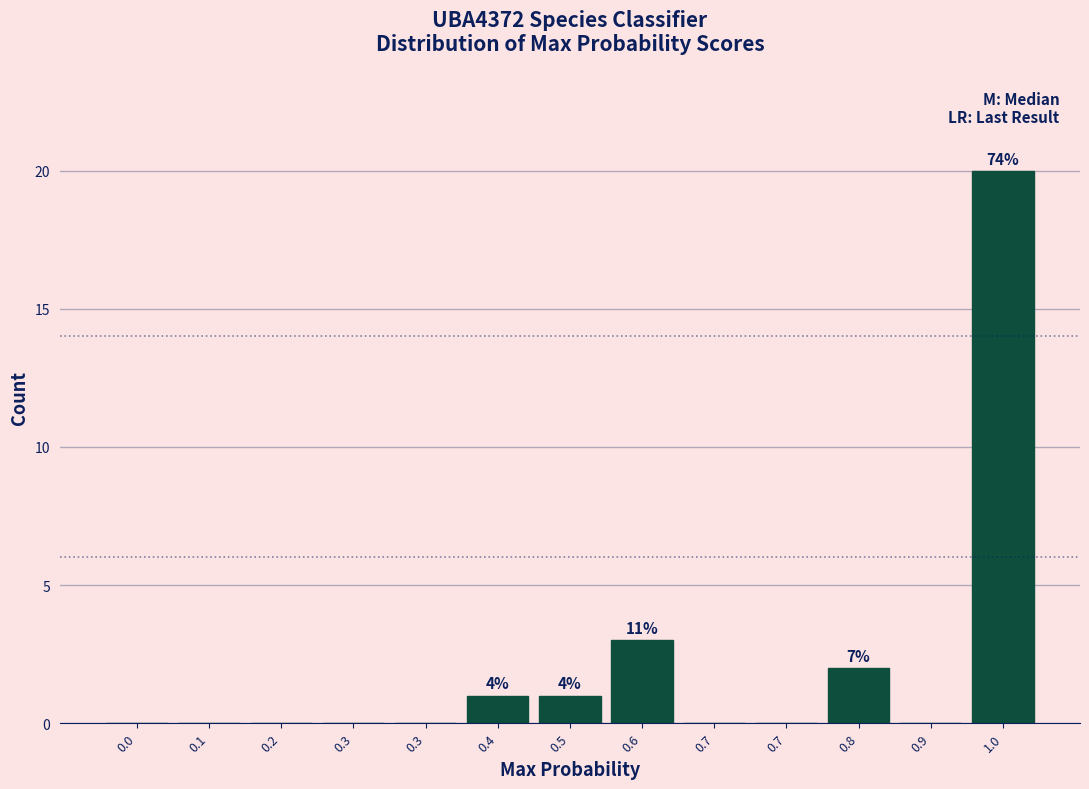

How many data points does each series have?

13